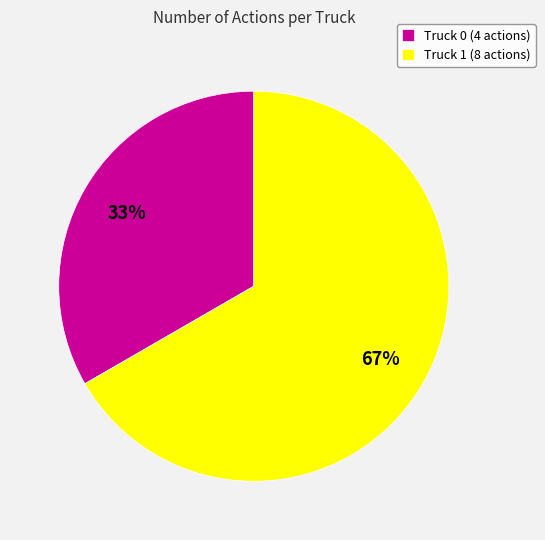

To the nearest percent, what portion does Truck 0 represent?

33%